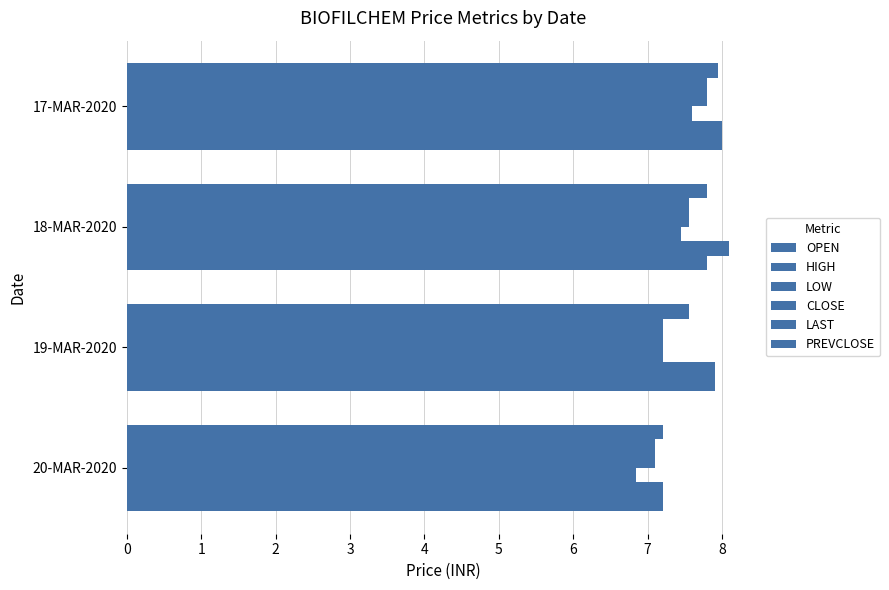

How many data points does each series have?

4